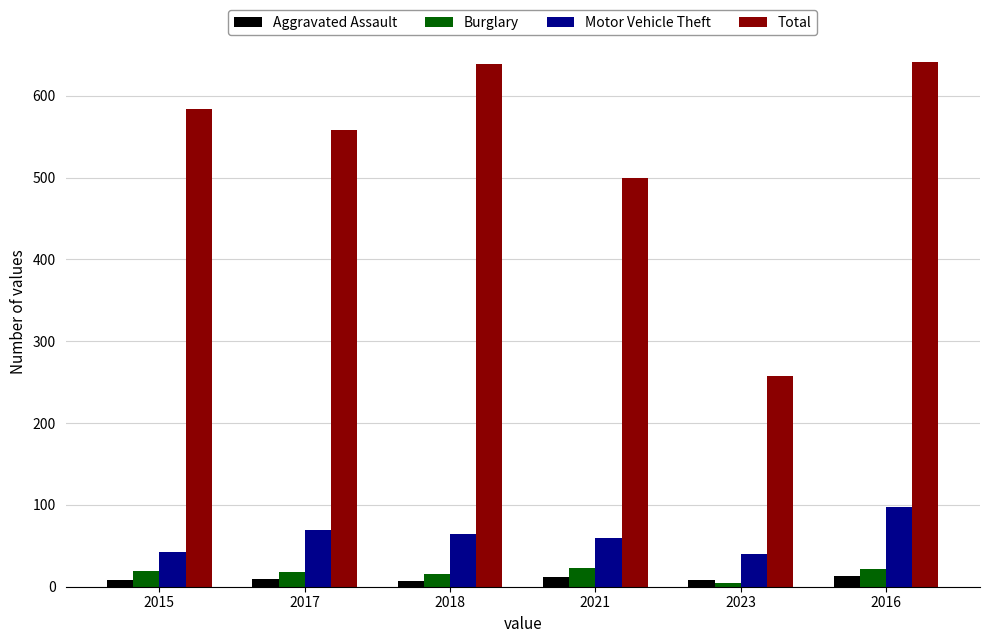

What is the difference between the maximum and second lowest values in the Total series?

141